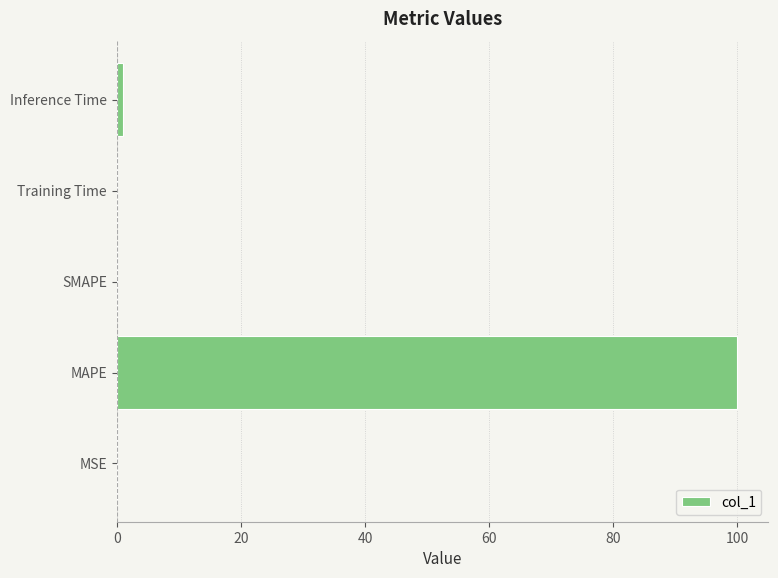

Which has a higher value, Inference Time or MAPE?

MAPE